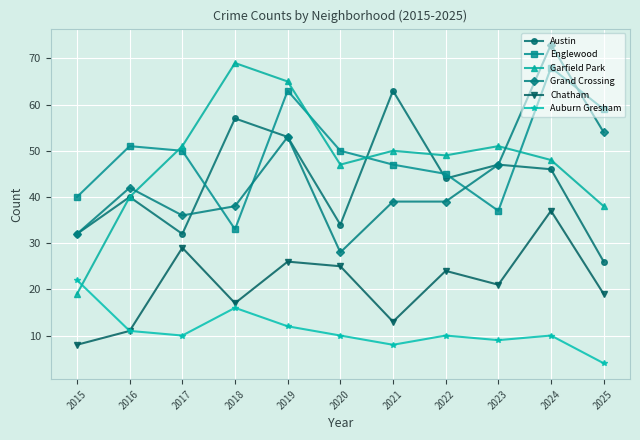

Reading right to left, extract all data points from this chart.

Austin: 26	46	47	44	63	34	53	57	32	40	32
Englewood: 59	68	37	45	47	50	63	33	50	51	40
Garfield Park: 38	48	51	49	50	47	65	69	51	40	19
Grand Crossing: 54	73	47	39	39	28	53	38	36	42	32
Chatham: 19	37	21	24	13	25	26	17	29	11	8
Auburn Gresham: 4	10	9	10	8	10	12	16	10	11	22